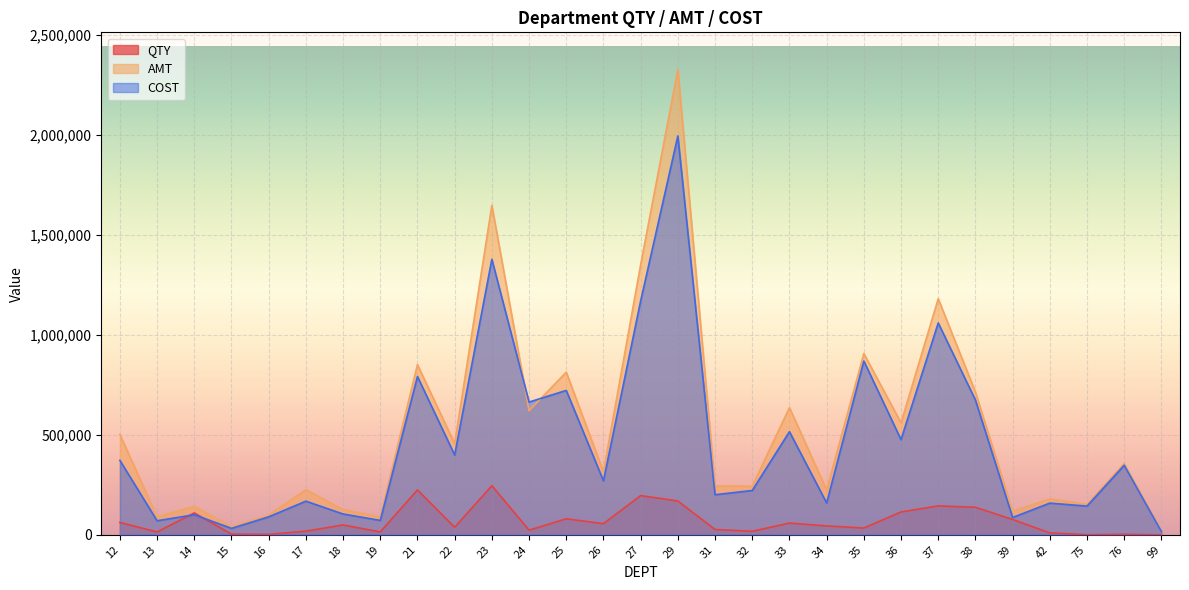

What is the difference between the second highest and minimum values in the QTY series?

224644